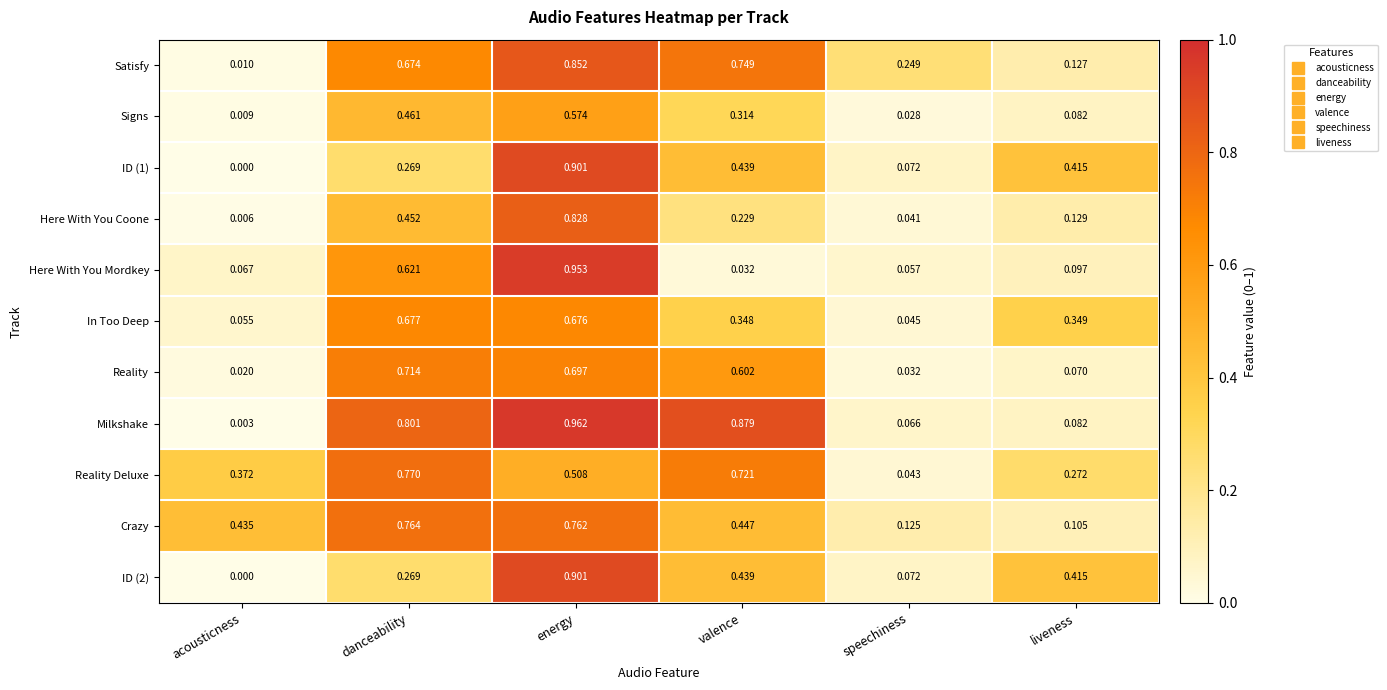

Rank the categories by Milkshake value from lowest to highest.

acousticness, speechiness, liveness, danceability, valence, energy